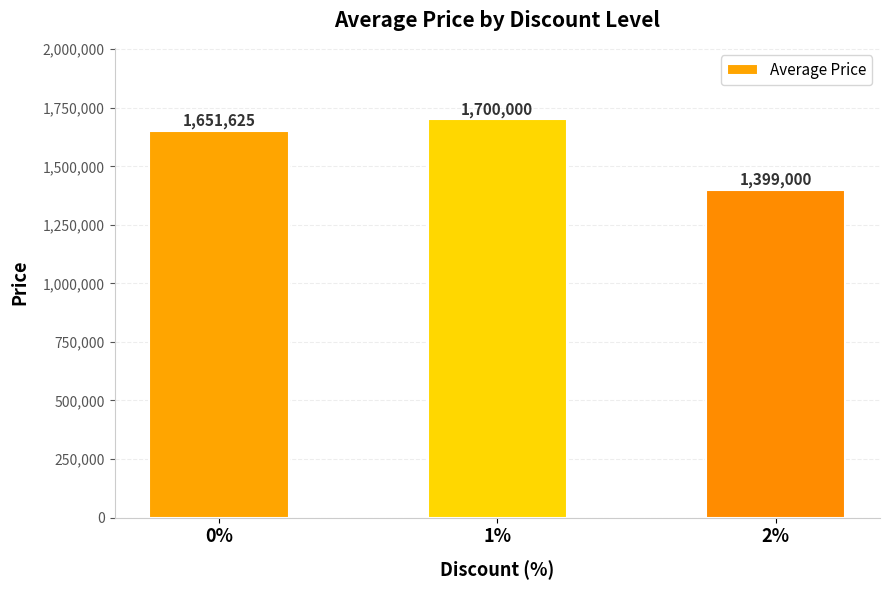

What is the change in value from 1% to 2%?

-301000